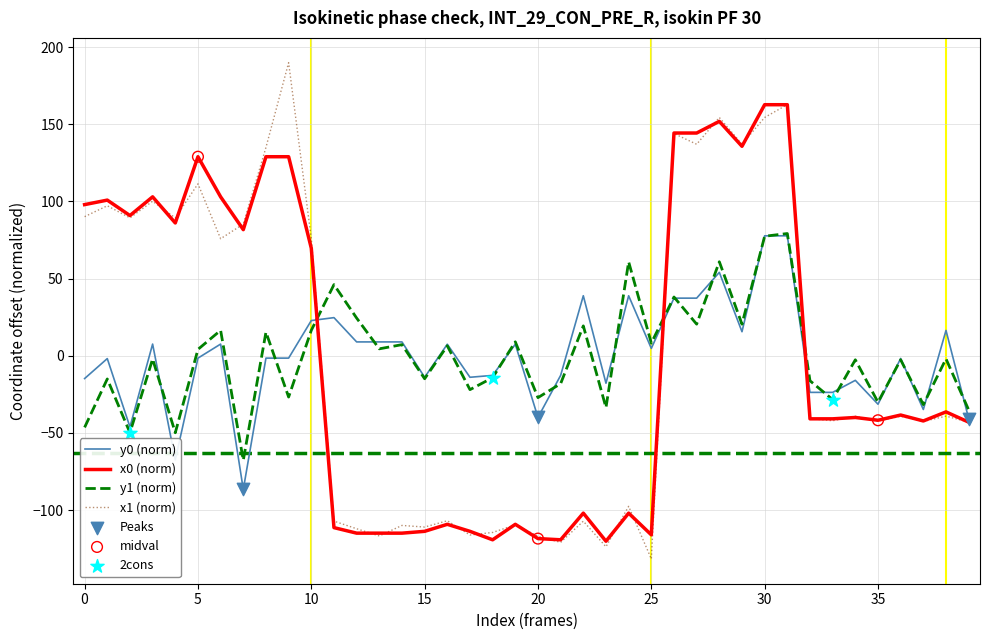

Which series has the widest spread of values?

x1 (norm)